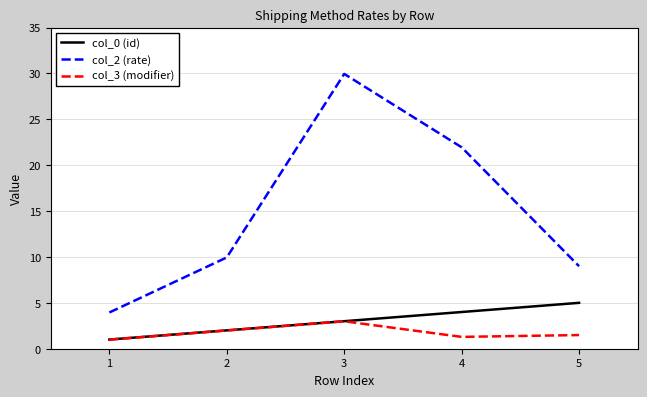

What is the total value across all series at 4?

27.2